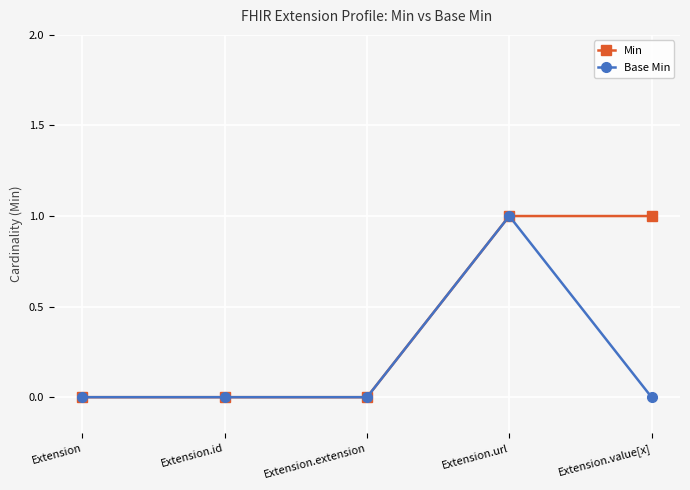

The Base Min series shows 0 at Extension.value[x]. True or false?

True